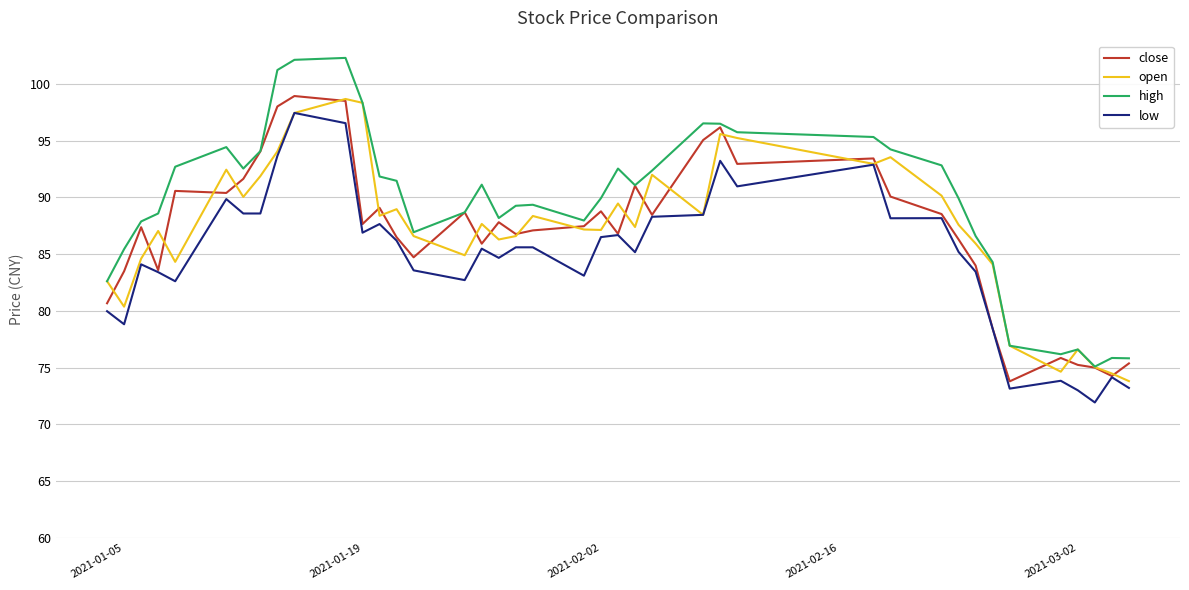

Which series has the largest total across all categories?

high